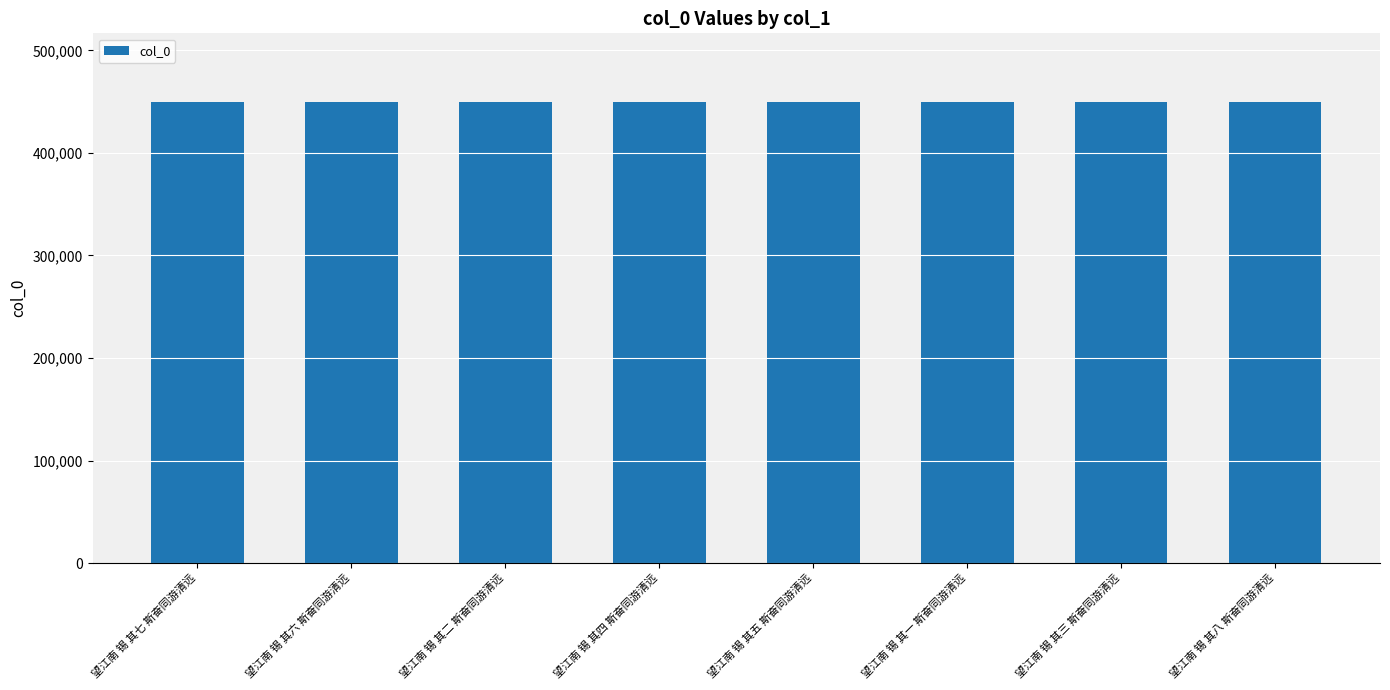

What is the label of the 8th bar from the right?

望江南 锡 其七 斯奋同游清远